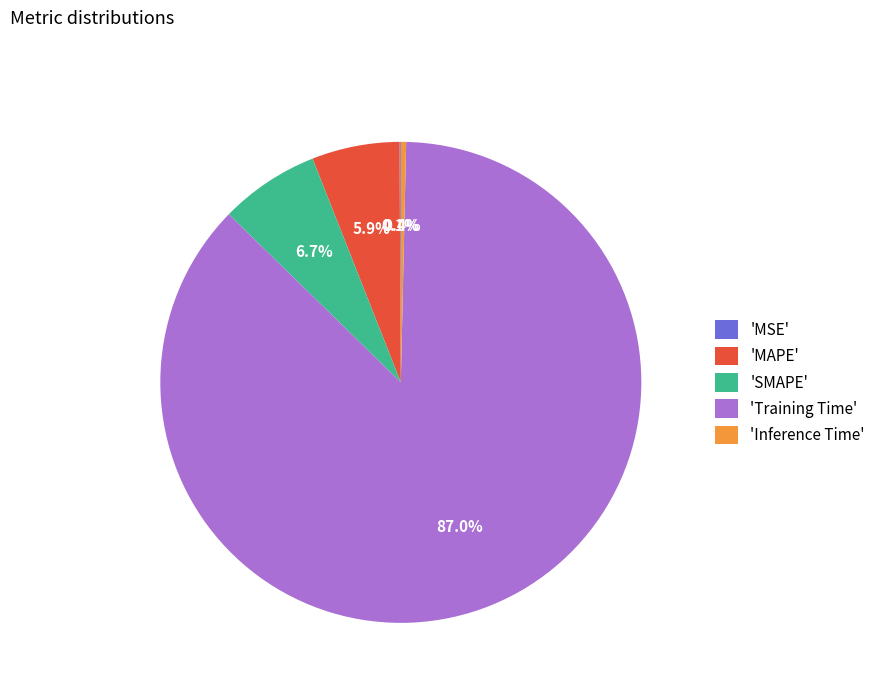

What percentage is NOT represented by 'SMAPE'?

93.3%